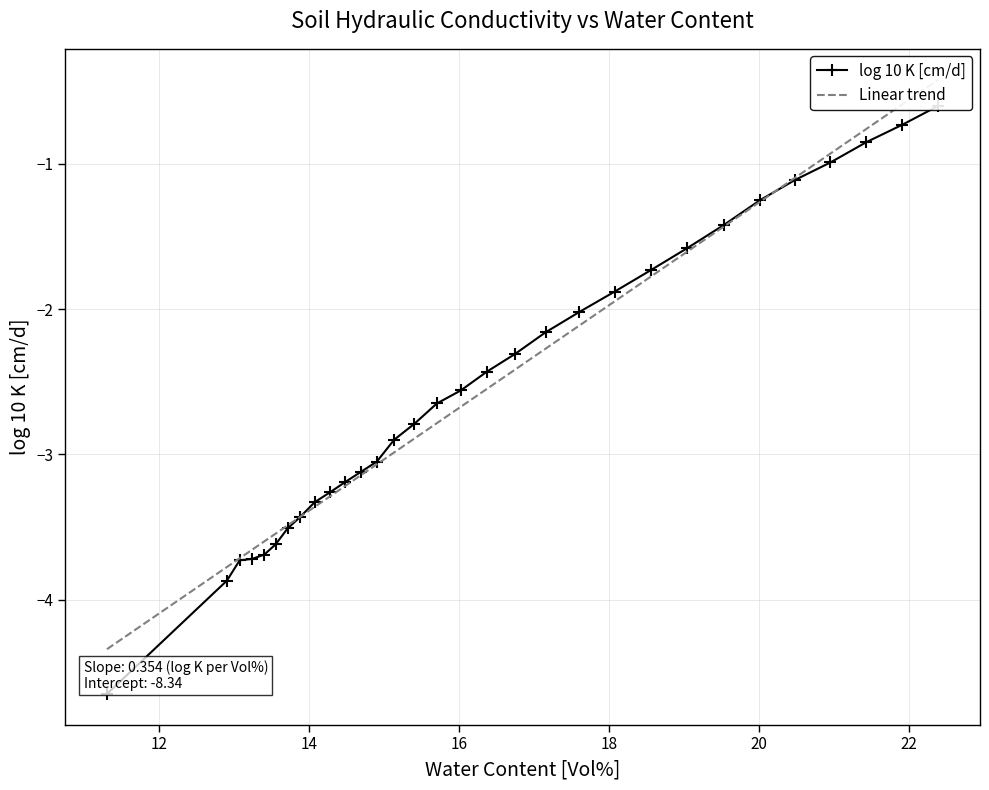

Rank the categories by value from highest to lowest.

22.39, 21.91, 21.43, 20.95, 20.48, 20.01, 19.53, 19.04, 18.56, 18.07, 17.6, 17.15, 16.74, 16.37, 16.02, 15.7, 15.4, 15.13, 14.9, 14.69, 14.48, 14.28, 14.07, 13.88, 13.71, 13.55, 13.4, 13.24, 13.07, 12.9, 11.3